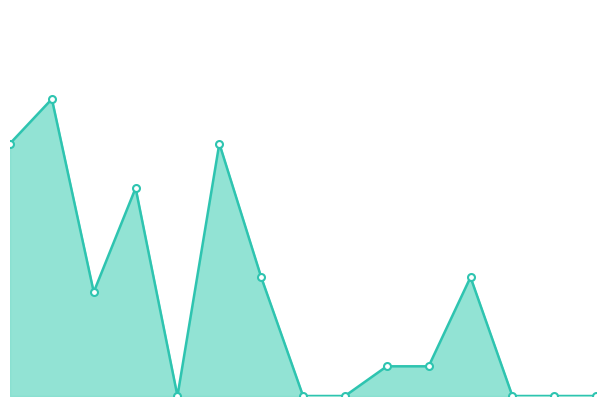

Does the chart have visible grid lines?

No